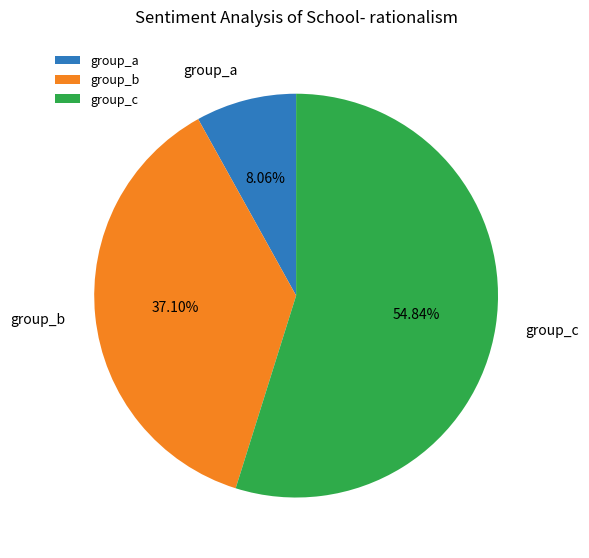

Approximately how many times larger is the value at group_c compared to group_a?

6.8